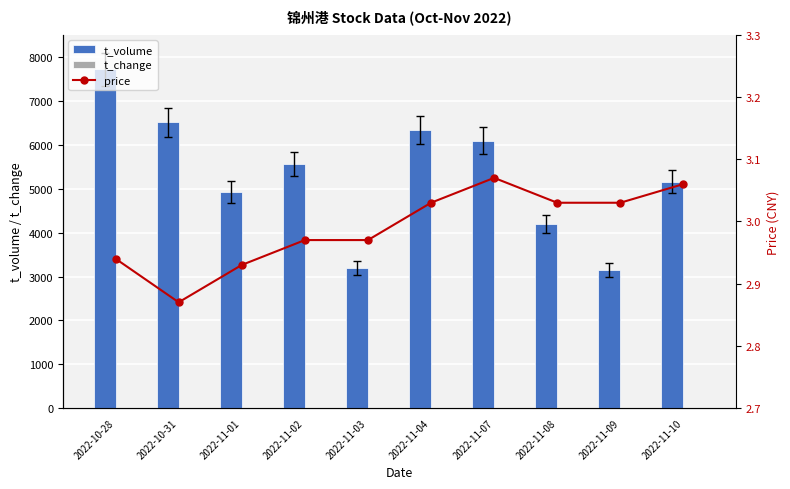

Which series has the widest spread of values?

t_volume